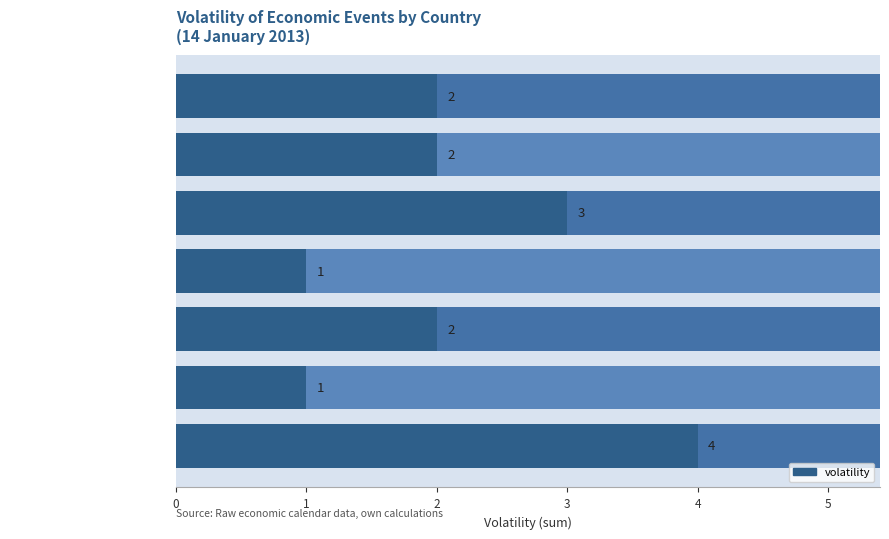

What is the minimum value shown in the chart?

1